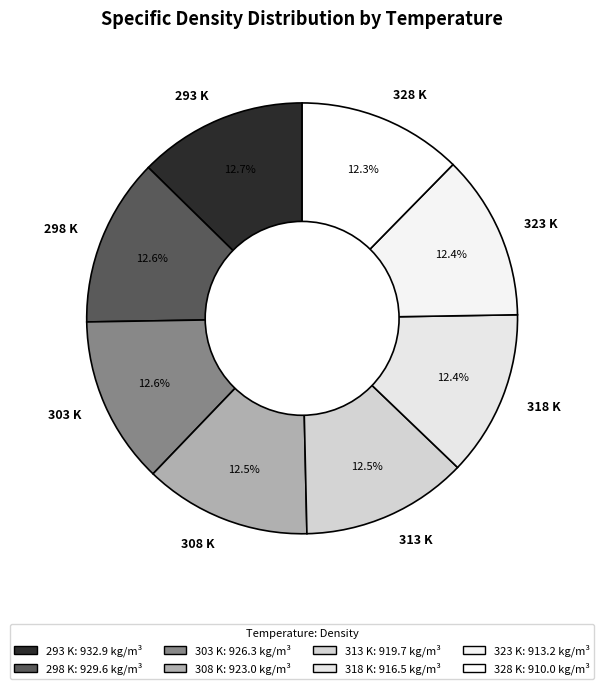

Combined, do 318 K and 293 K account for over 50%?

No